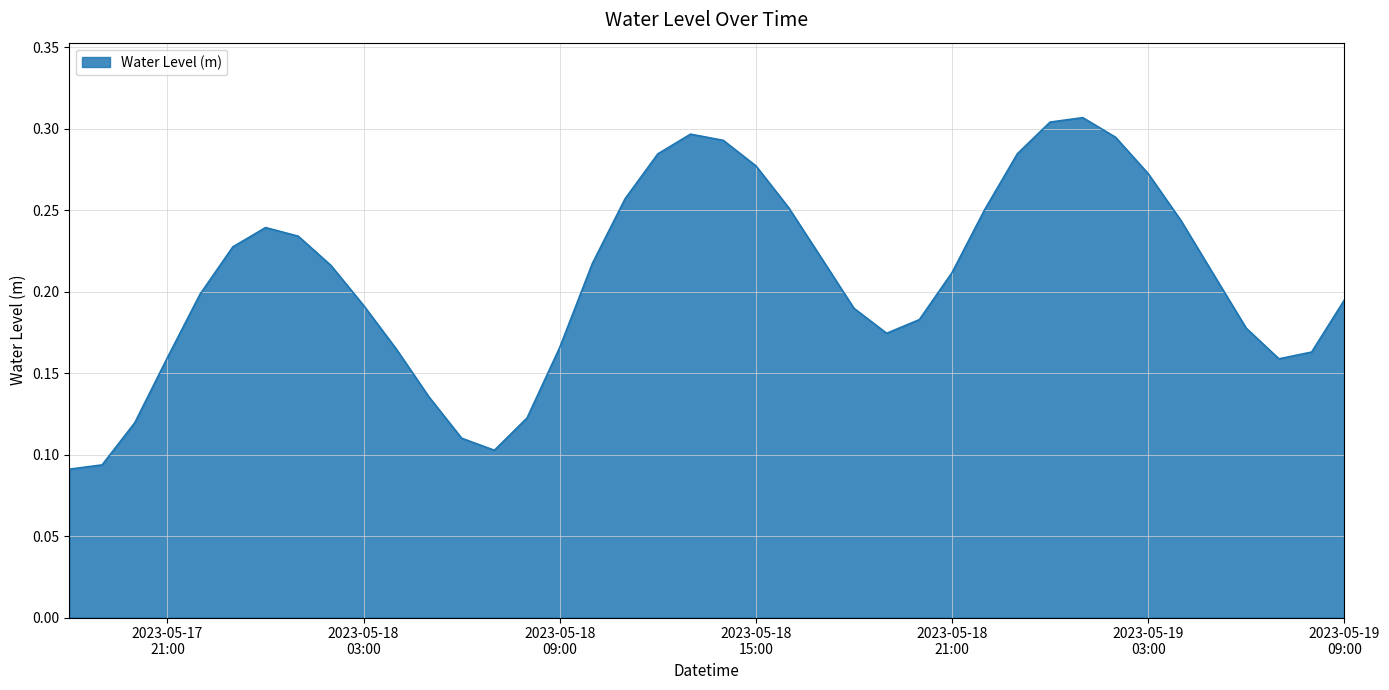

How many lines are shown in the chart?

1